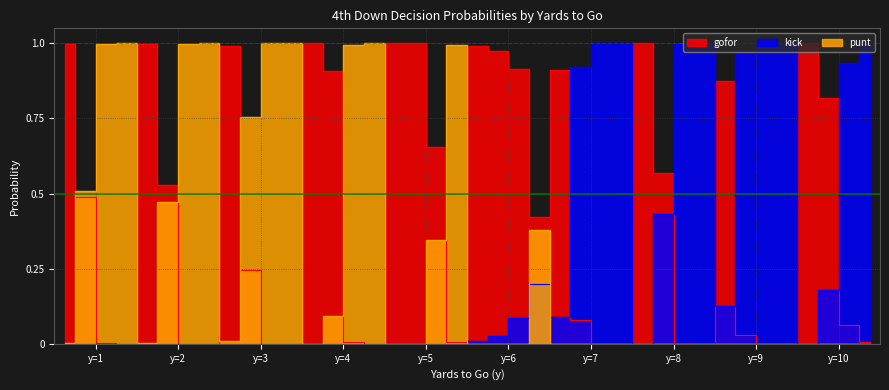

True or false: punt has a value of 0.0 at 9.

True